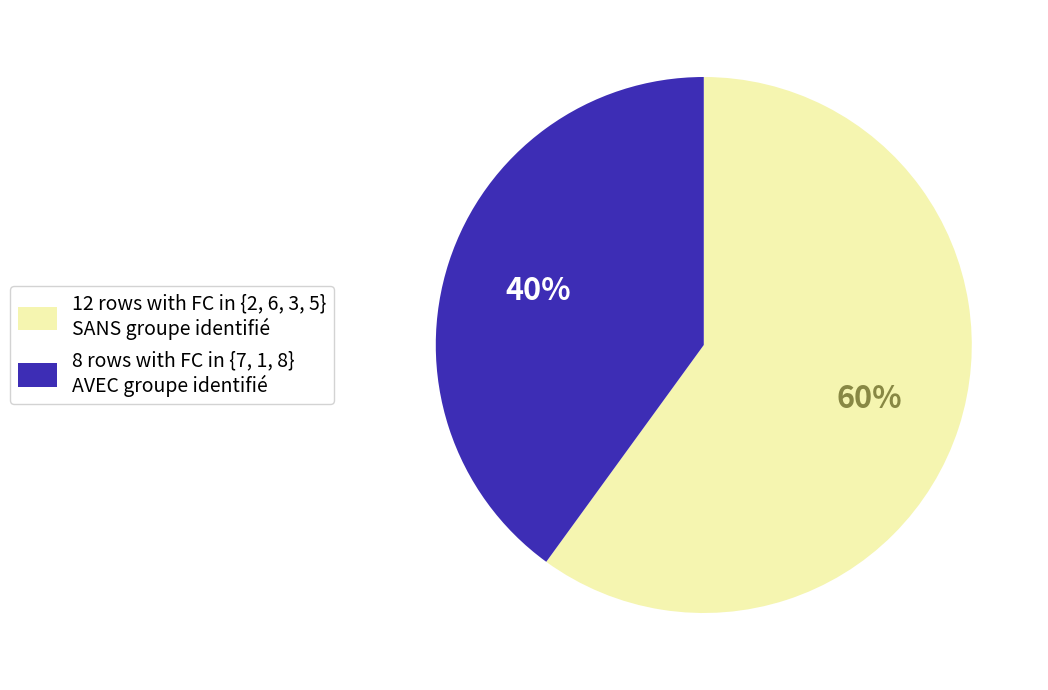

Which has a higher value, 12 rows with FC in {2, 6, 3, 5} SANS groupe identifié or 8 rows with FC in {7, 1, 8} AVEC groupe identifié?

12 rows with FC in {2, 6, 3, 5} SANS groupe identifié